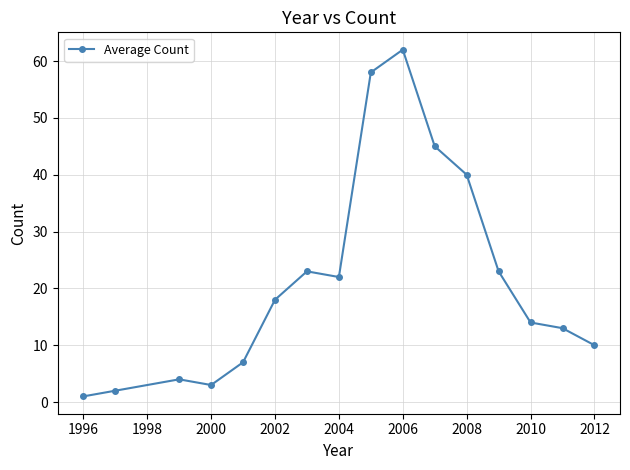

What is the value of the 11th point from the left?

45